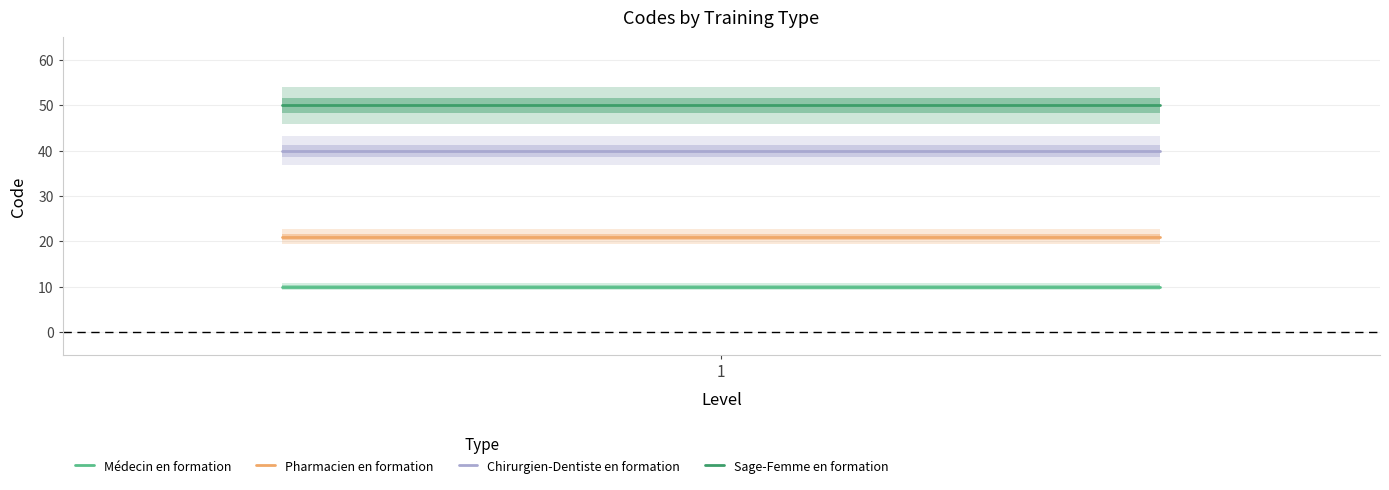

True or false: Pharmacien en formation and Sage-Femme en formation intersect in this chart.

False